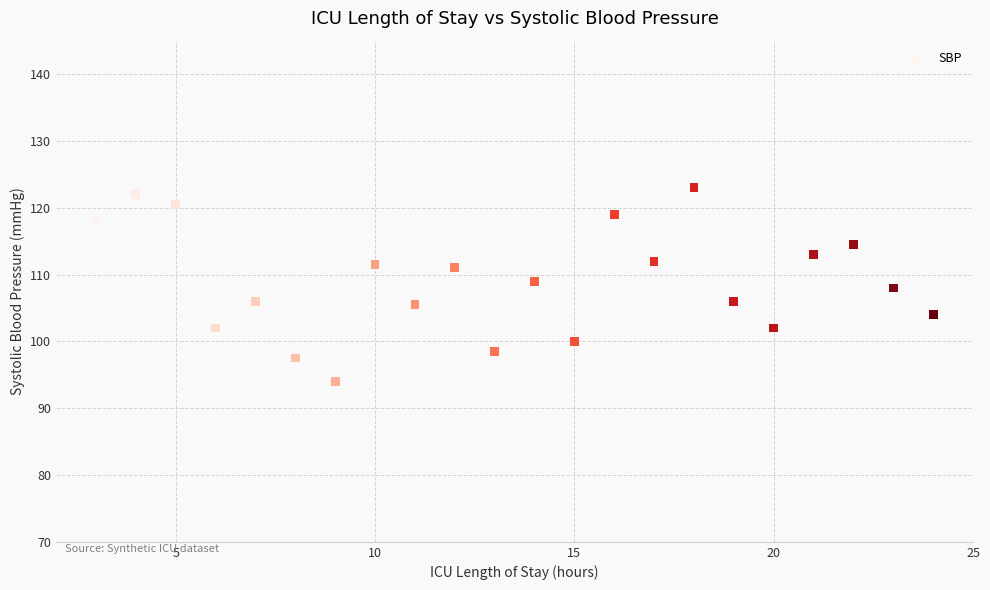

What is the range of Y values (max minus min)?

29.0